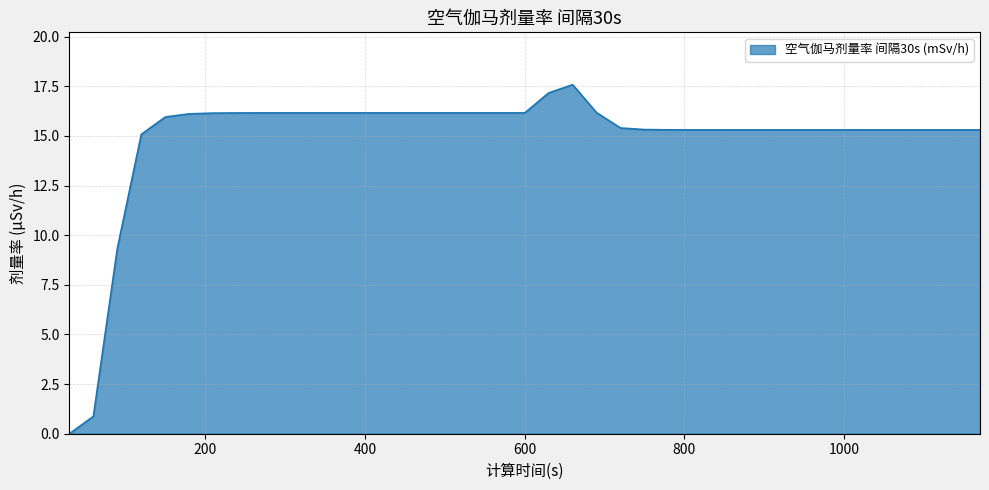

What is the difference between the maximum and minimum values?

17.6